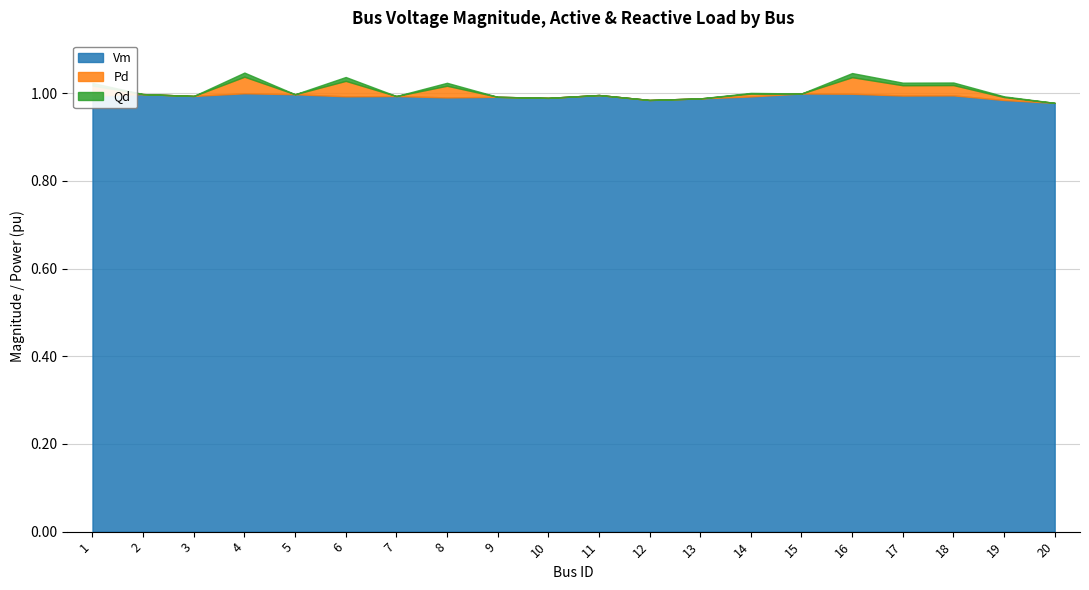

Does the chart display data point markers on the line(s)?

No